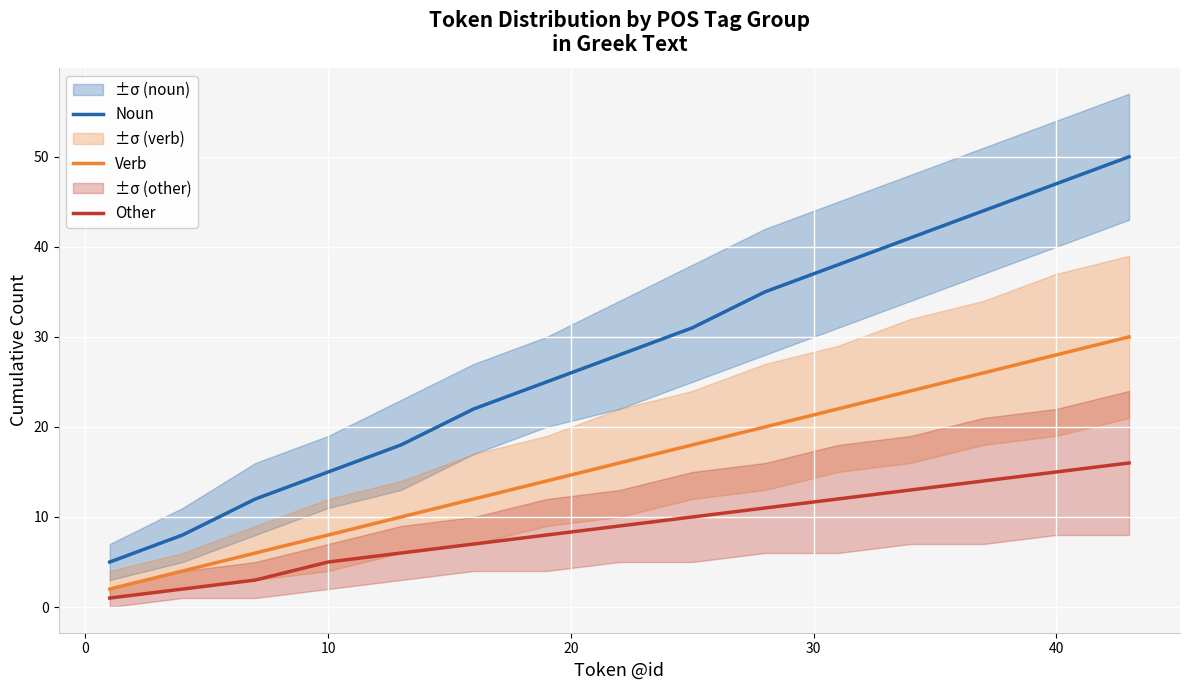

What is the highest value of the Other series?

16